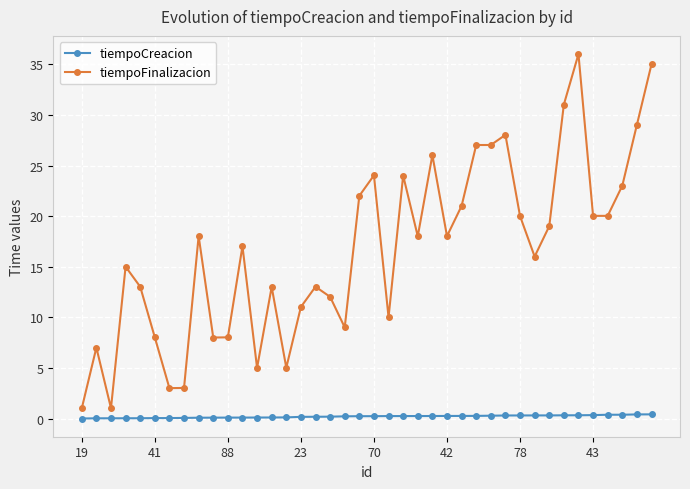

Rank the series by their average value, from highest to lowest.

tiempoFinalizacion, tiempoCreacion